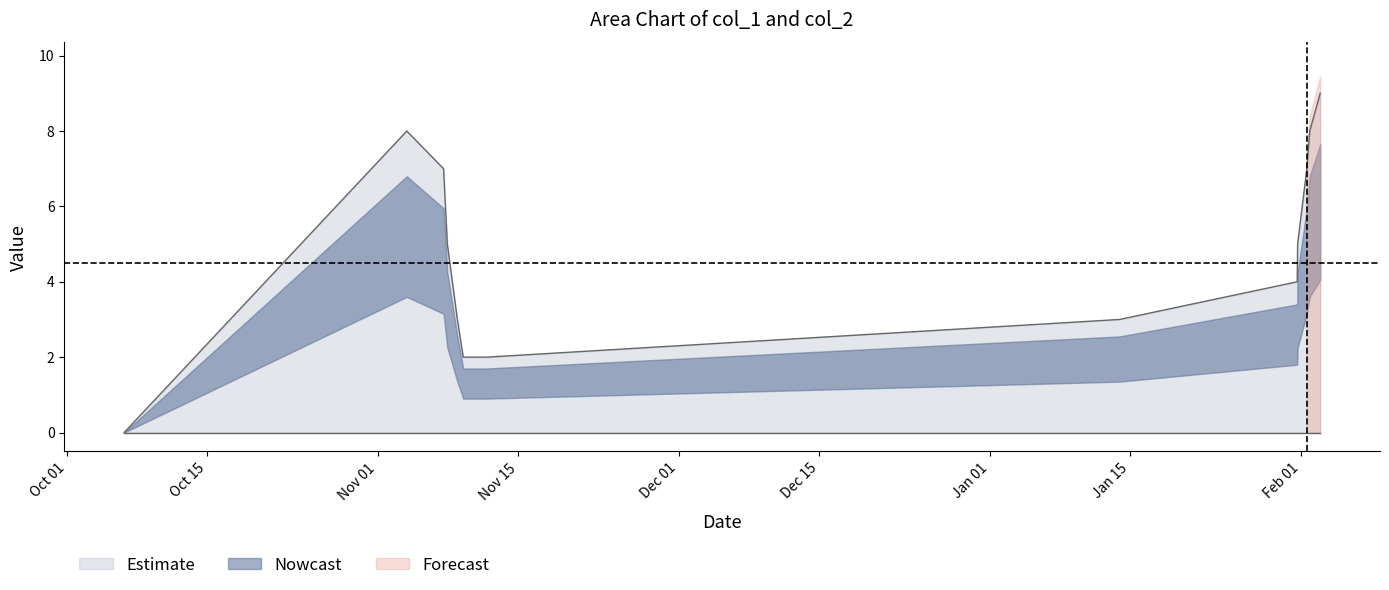

The chart shows a value of 5 at 1485879654. True or false?

True